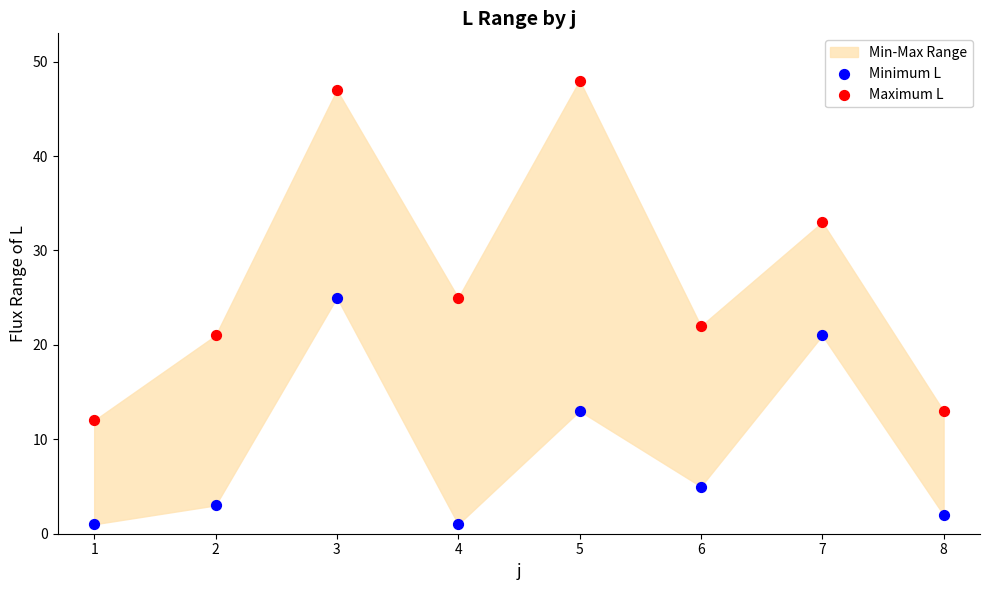

Which series has the widest spread of Y values?

Maximum L